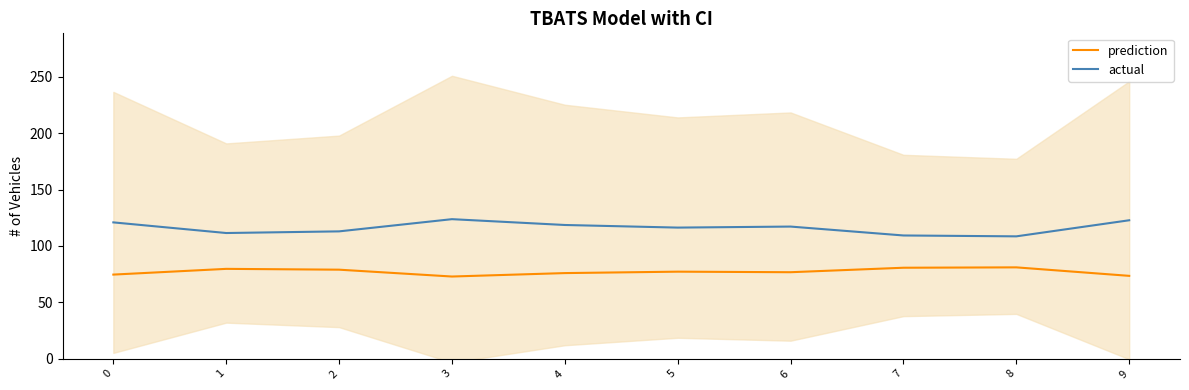

How many data points does each series have?

10